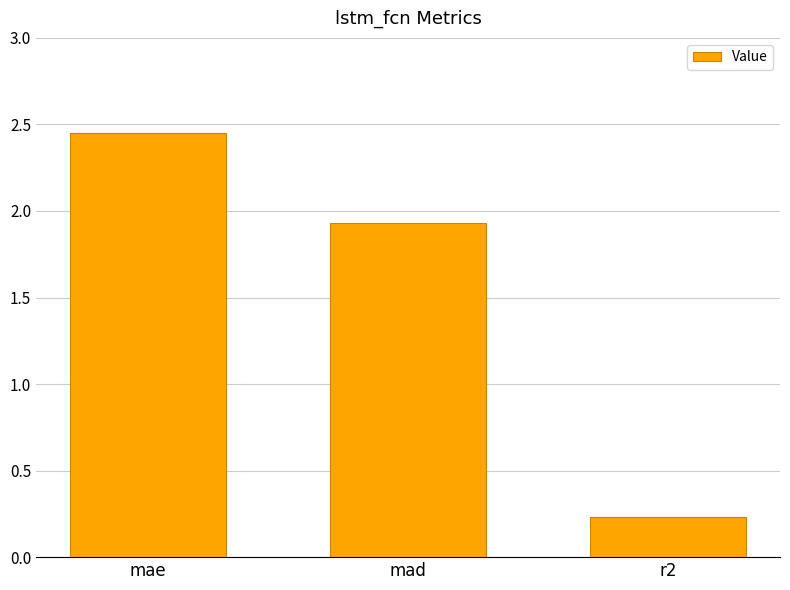

Are the bars grouped side by side (vs. stacked)?

No